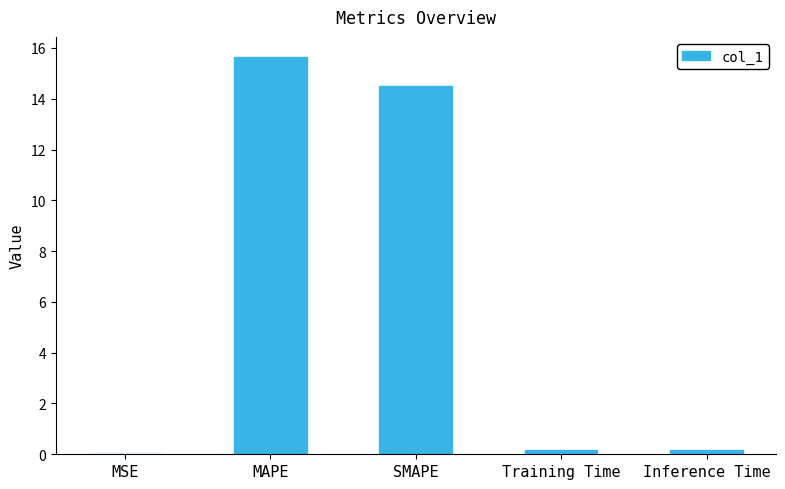

What is the approximate value at SMAPE?

14.5